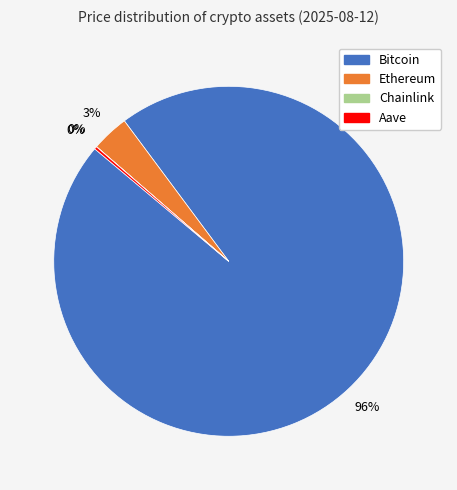

To the nearest percent, what is the average slice percentage?

25%